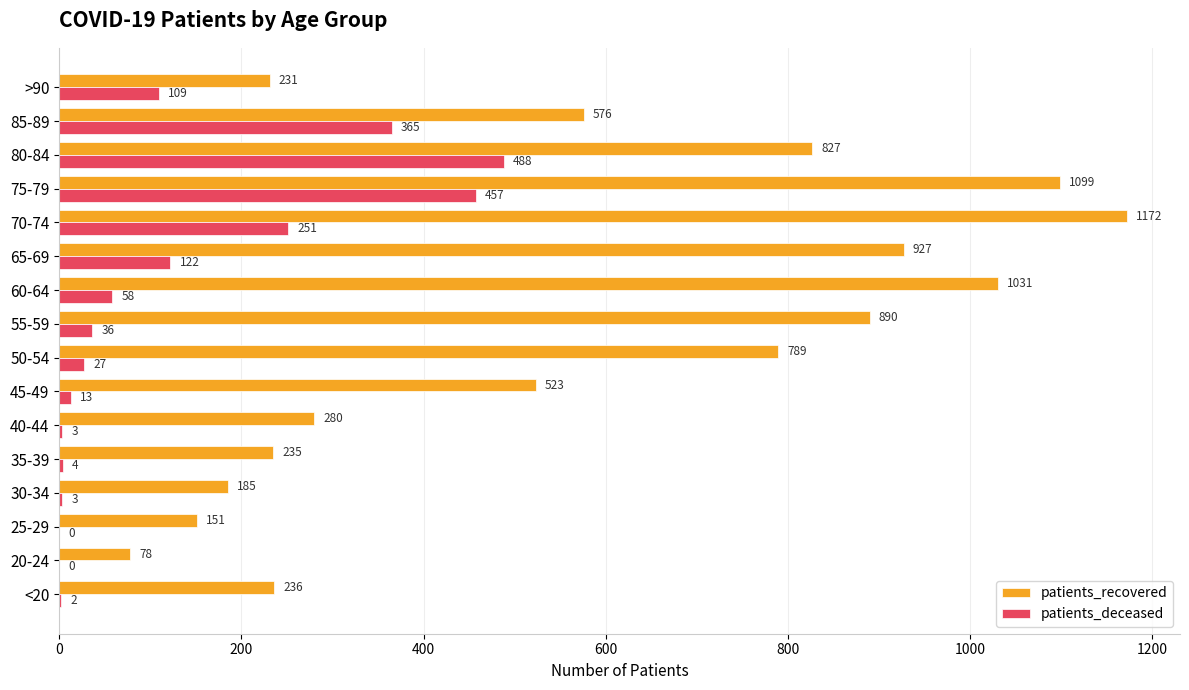

Between 20-24 and 75-79, which series saw the biggest shift?

patients_recovered